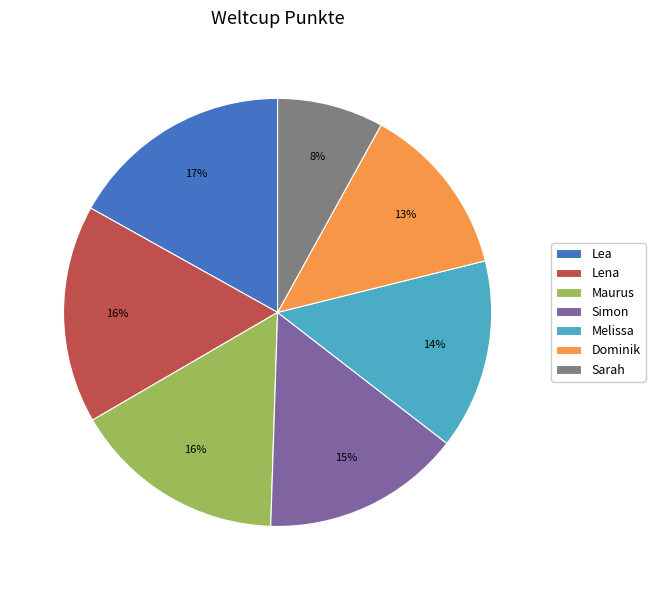

What percentage is the Maurus slice, to the nearest percent?

16%